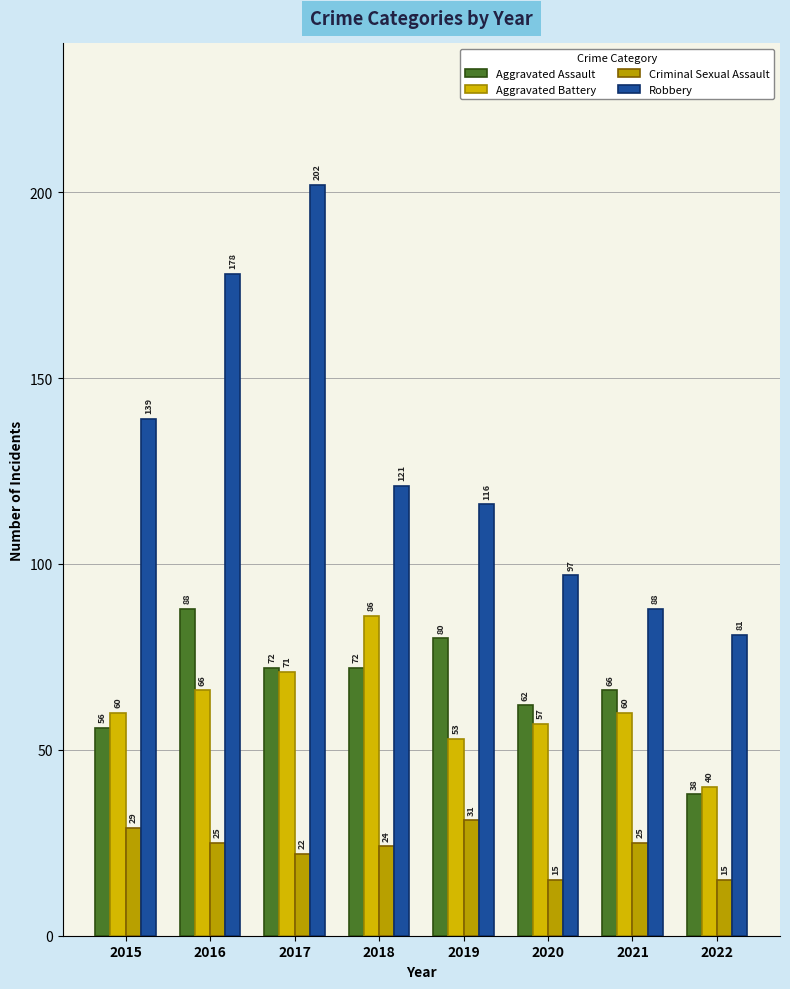

What are all the series names shown in the legend?

Aggravated Assault, Aggravated Battery, Criminal Sexual Assault, Robbery